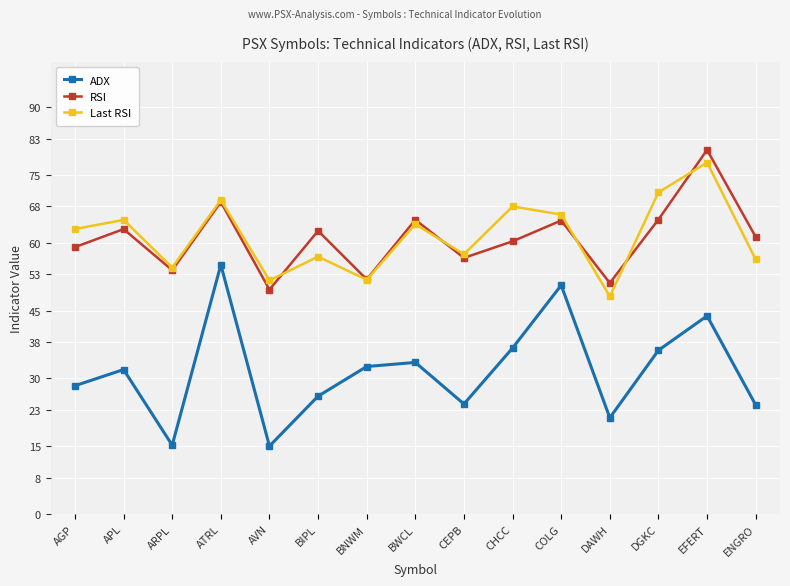

The Last RSI series shows 114.9 at BWCL. True or false?

False